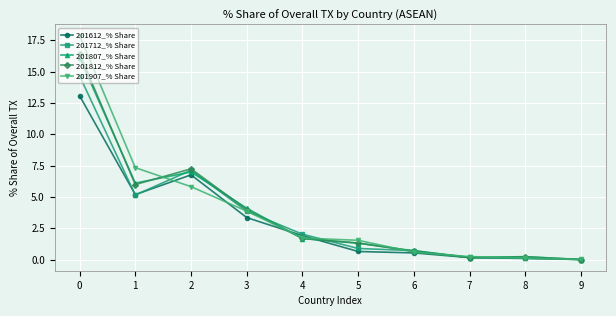

Where is the first local minimum for 201612_% Share?

1